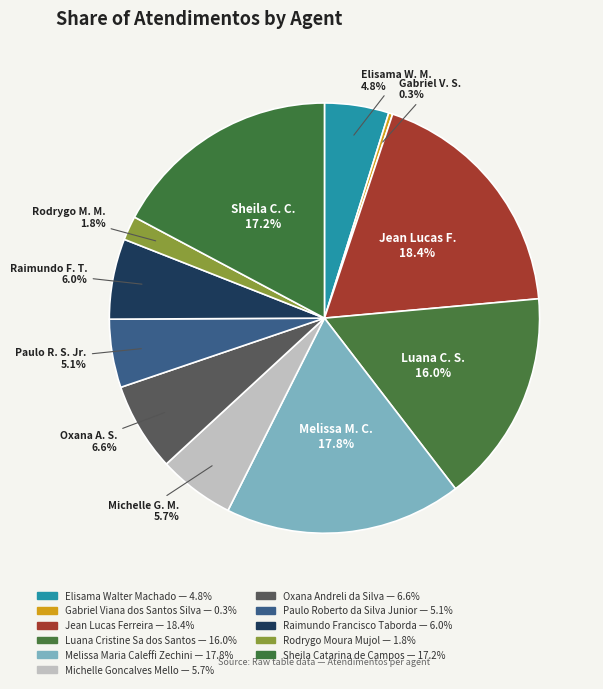

Which slice is the largest?

Jean Lucas Ferreira